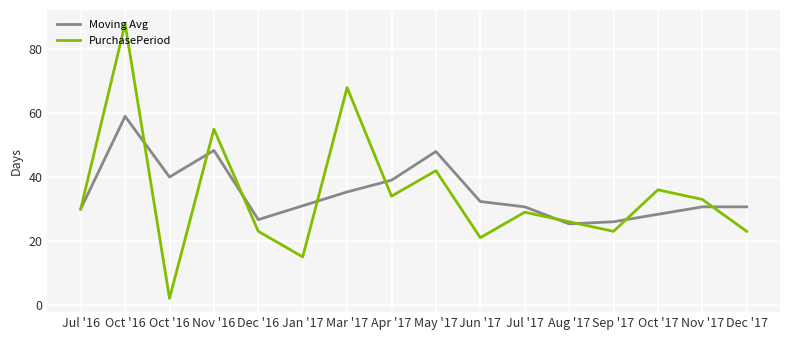

At which label does PurchasePeriod reach its peak?

Oct '16